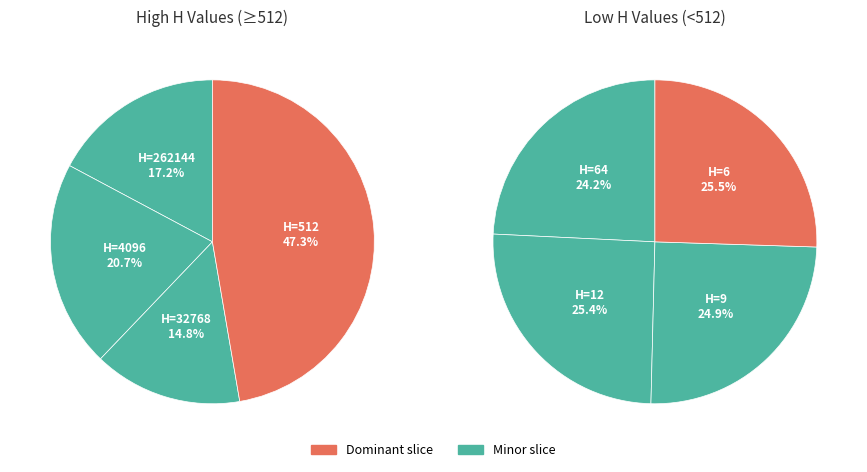

How many segments does this pie chart have?

8